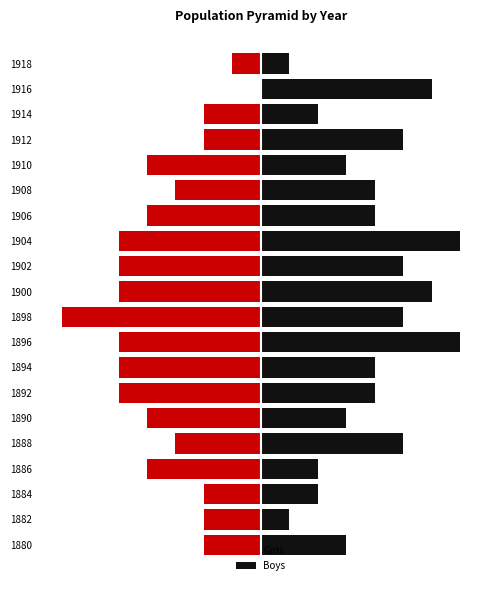

What is the minimum value for Boys?

1